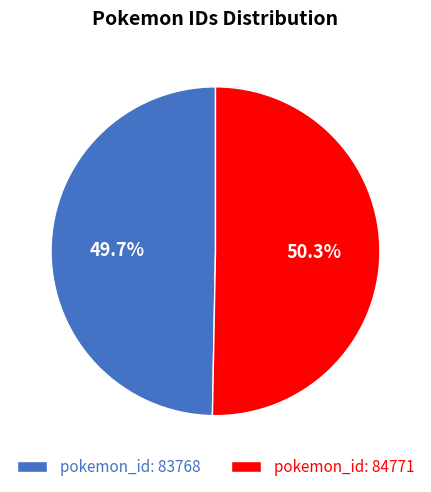

Which category has the smallest portion of the pie?

pokemon_id: 83768